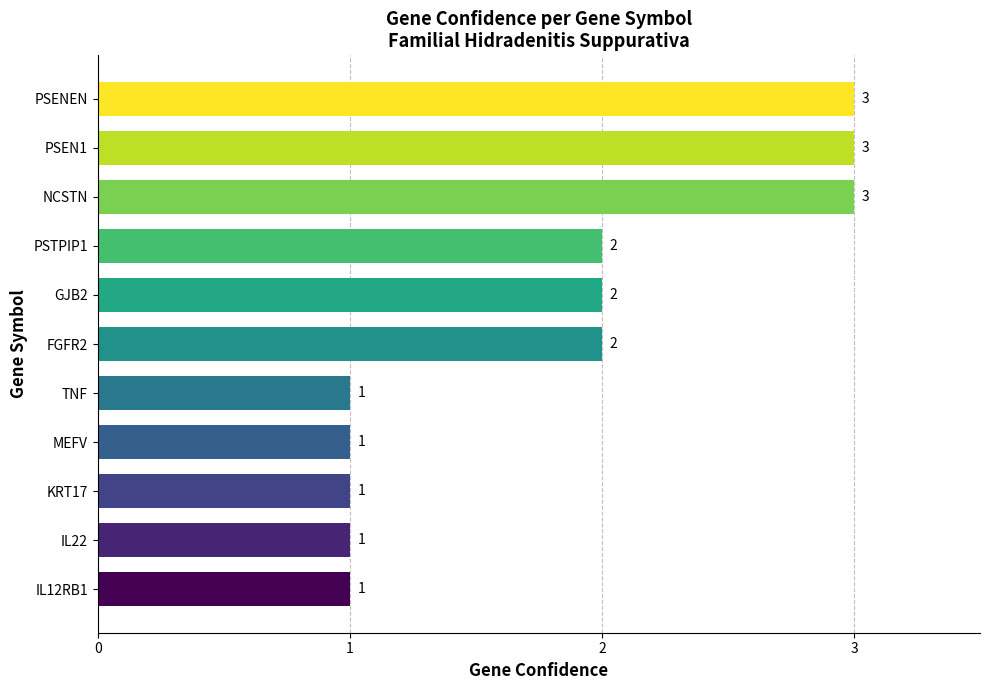

Reading top to bottom, list all the values displayed in this chart.

PSENEN=3	PSEN1=3	NCSTN=3	PSTPIP1=2	GJB2=2	FGFR2=2	TNF=1	MEFV=1	KRT17=1	IL22=1	IL12RB1=1